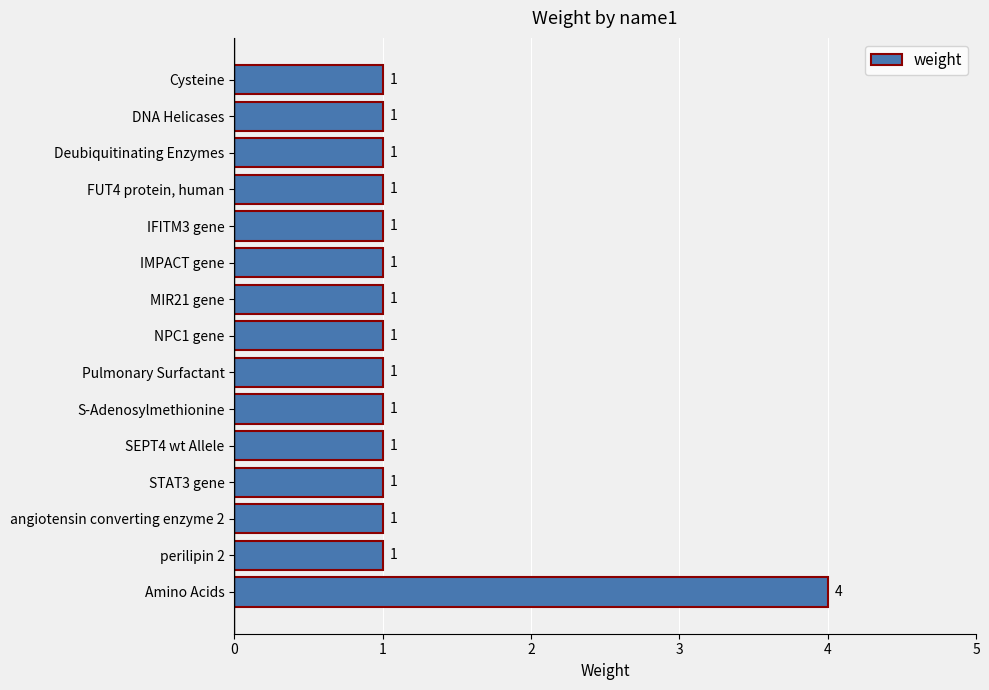

Are the bars grouped side by side (vs. stacked)?

No